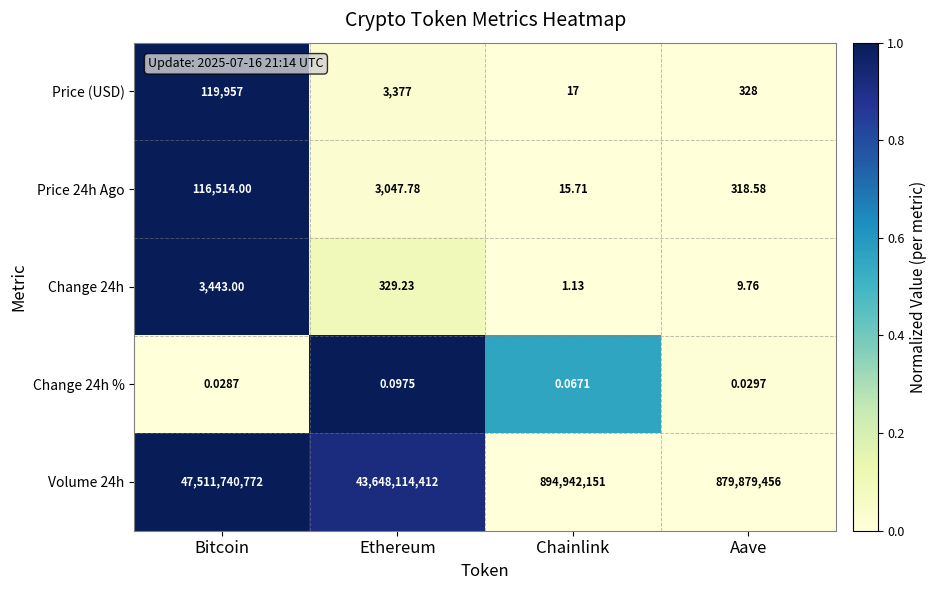

Which category has the lowest value in the Change 24h series?

Chainlink